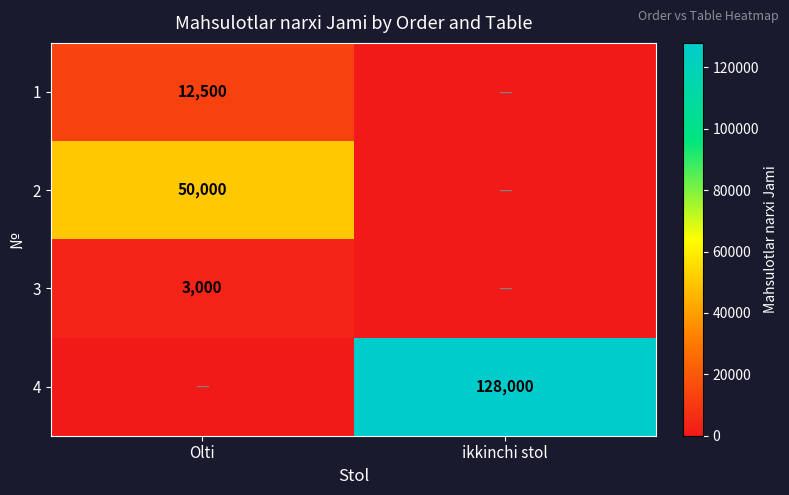

Is the value of 4 at ikkinchi stol greater than the value of 2 at Olti?

Yes